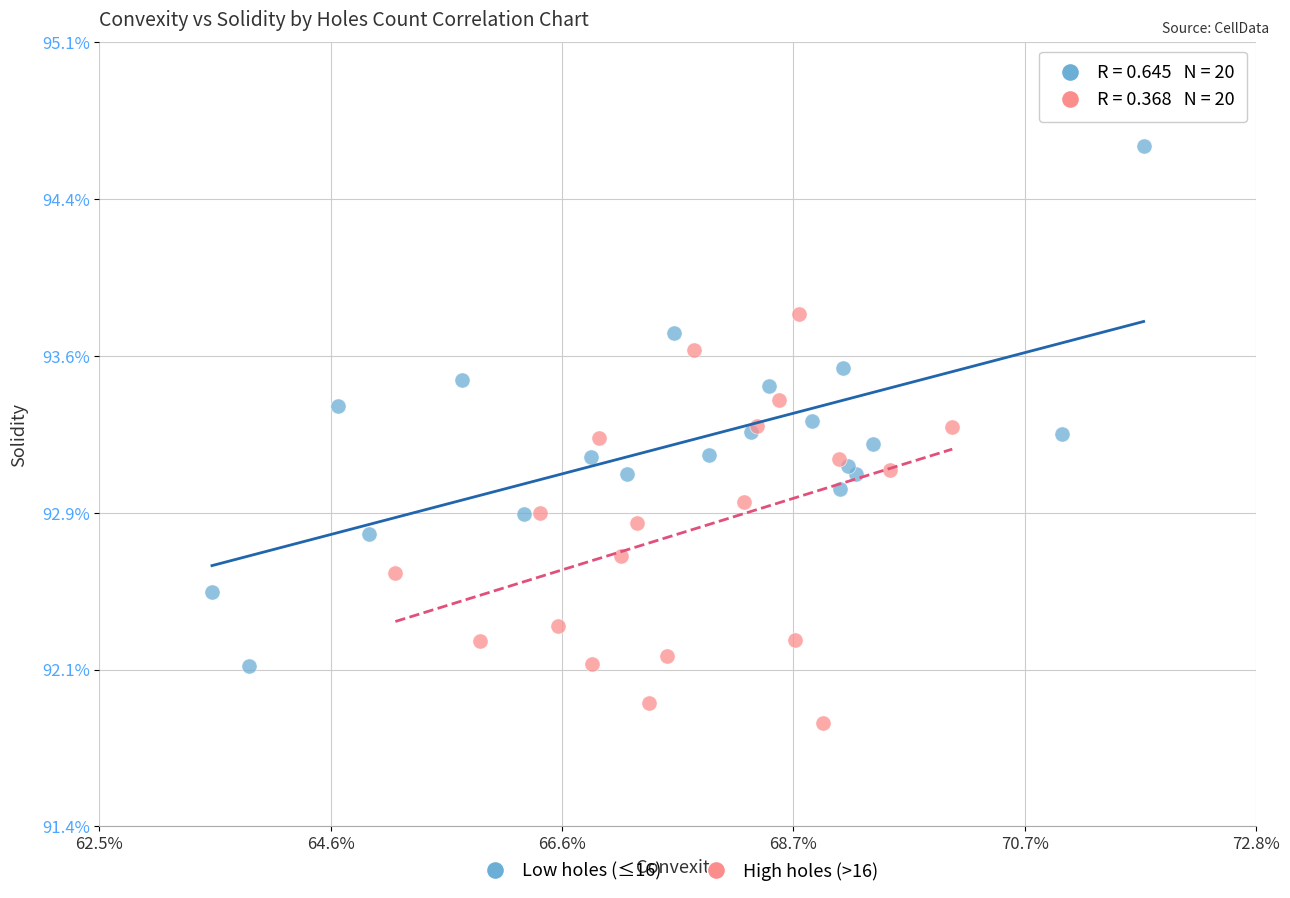

What are all the series names shown in the legend?

Low holes (≤16), High holes (>16)